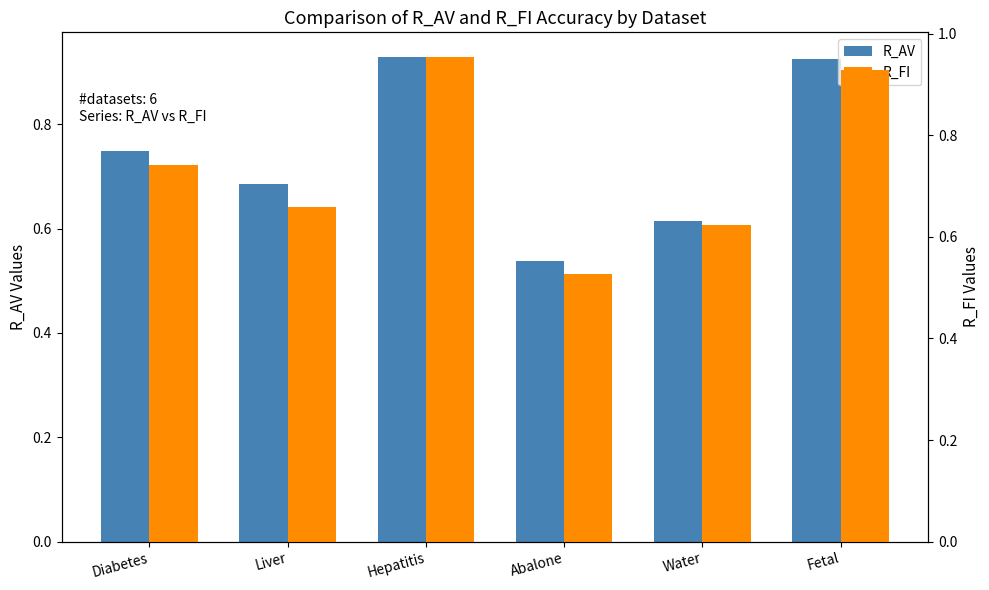

What are all the series names shown in the legend?

R_AV, R_FI